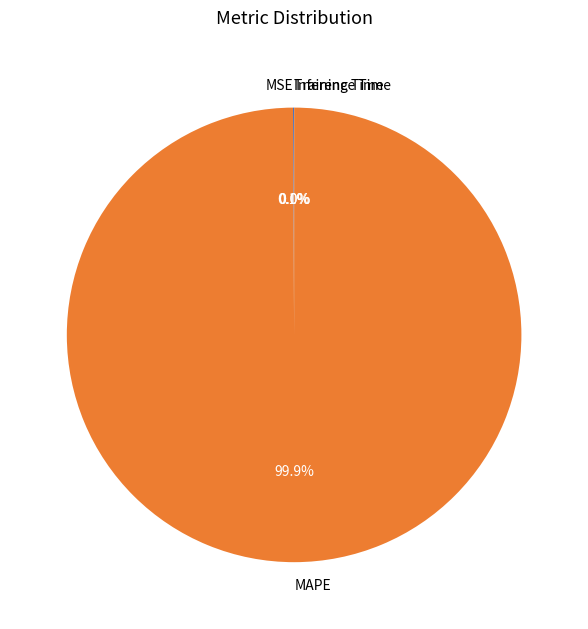

To the nearest percent, what percentage of the pie is MAPE?

100%